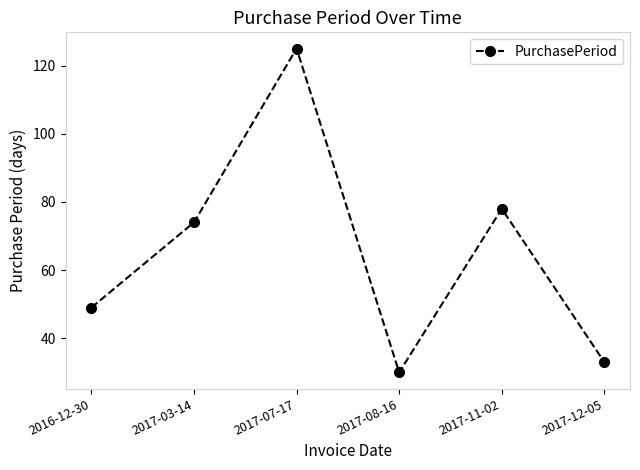

What is the label of the 3rd point from the left?

2017-07-17